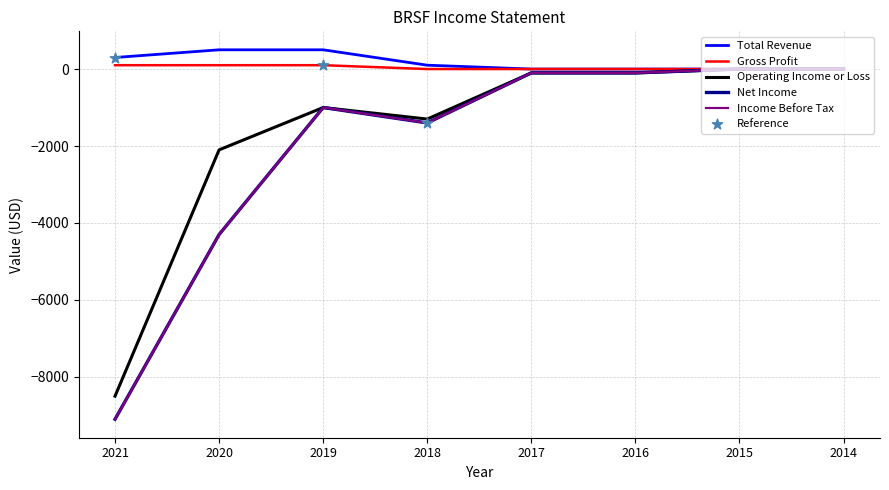

Is this an area chart (filled region under the line)?

No